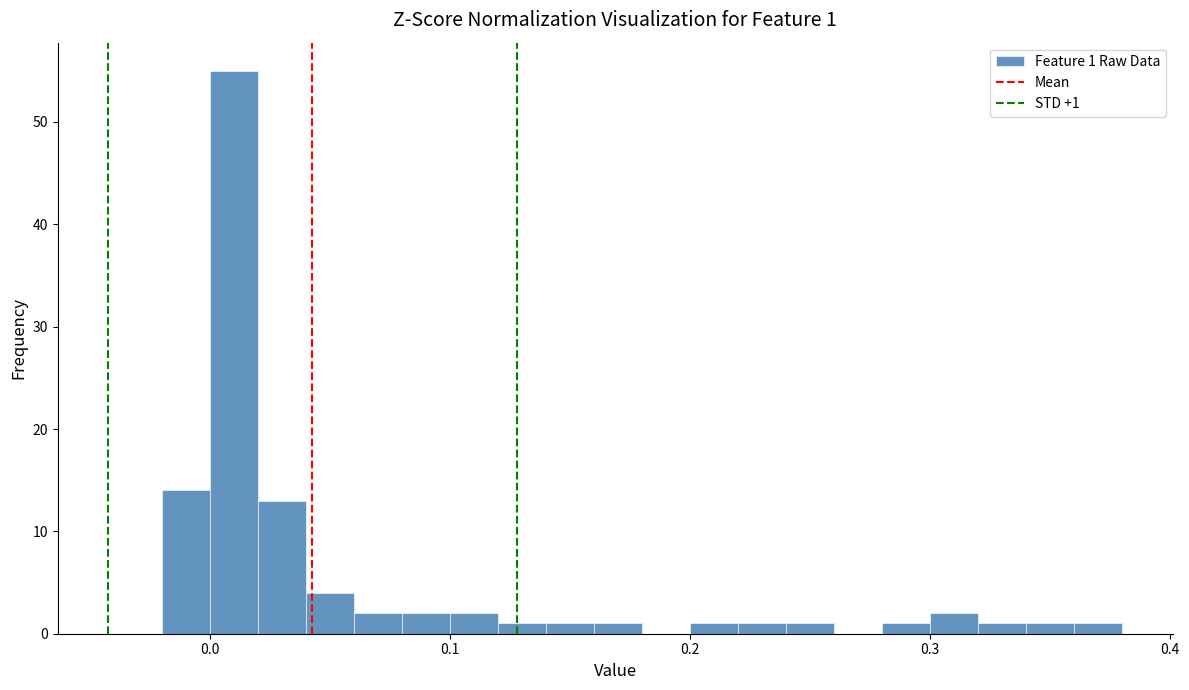

Read against the x-axis, roughly where is the centre of the tallest bar?

0.01